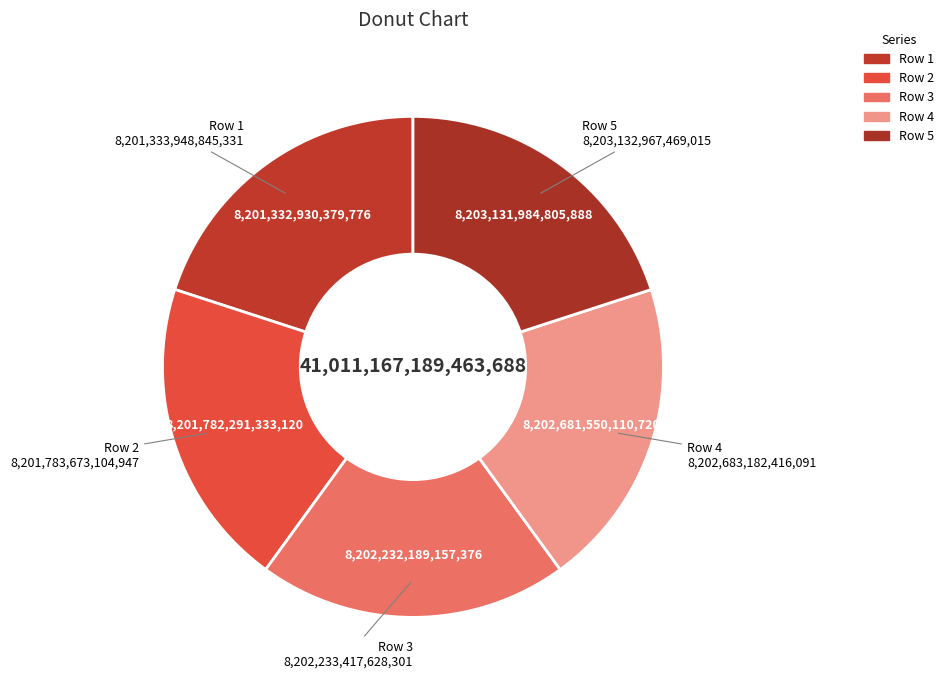

How many slices are in this pie chart?

5